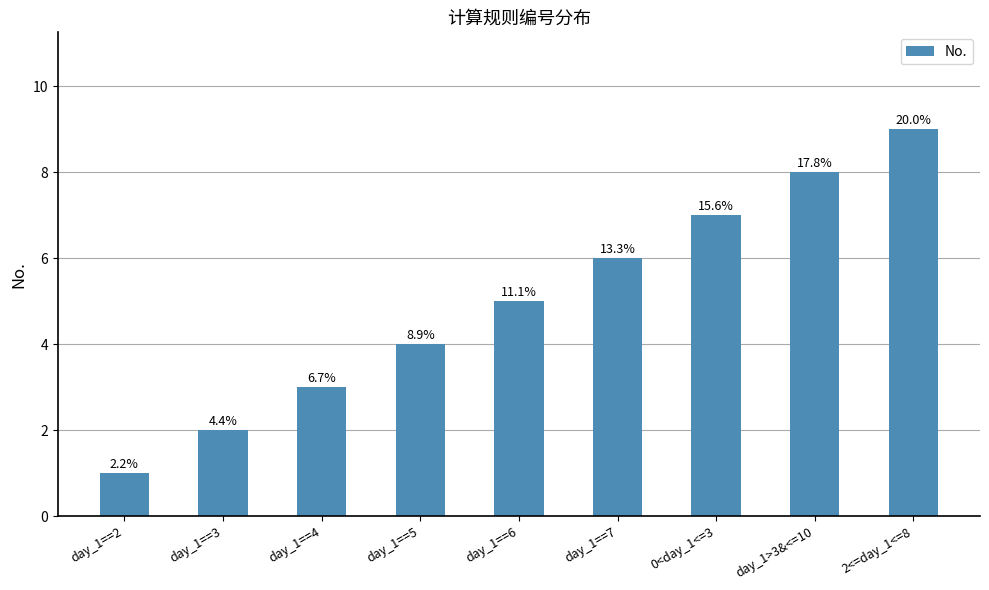

True or false: the data shows 4 at day_1==5.

True